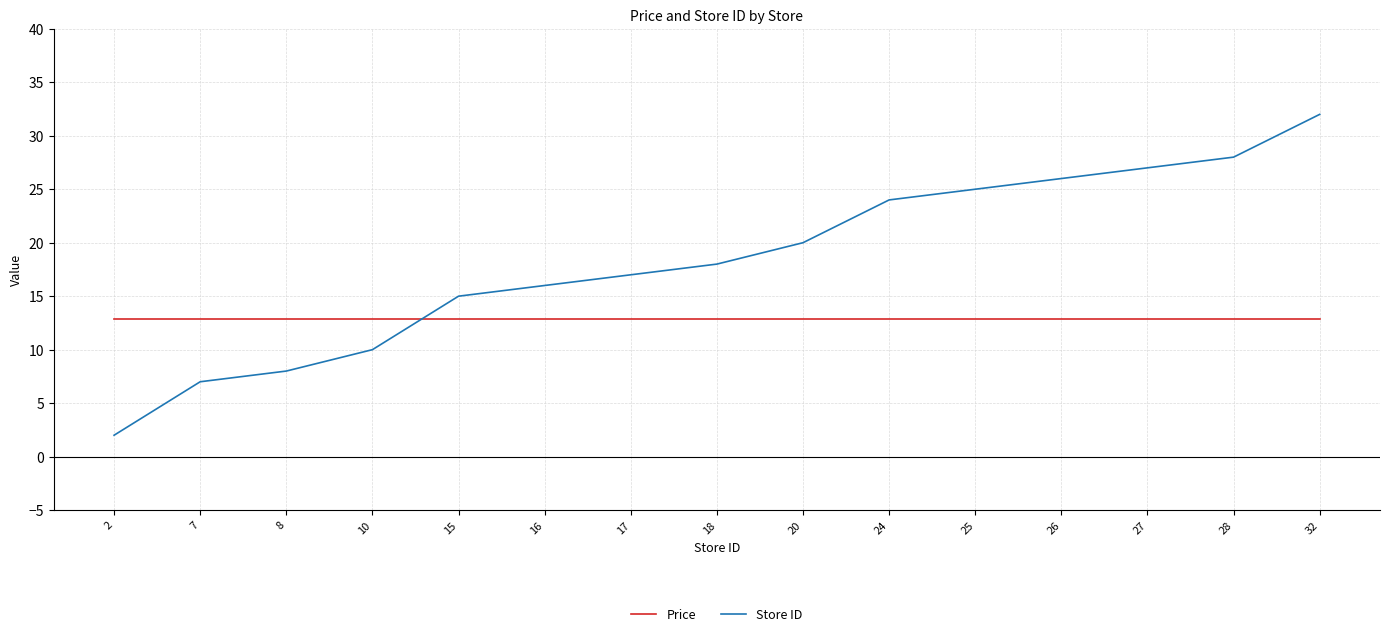

After their last crossing, which series has the higher values: Store ID or Price?

Store ID